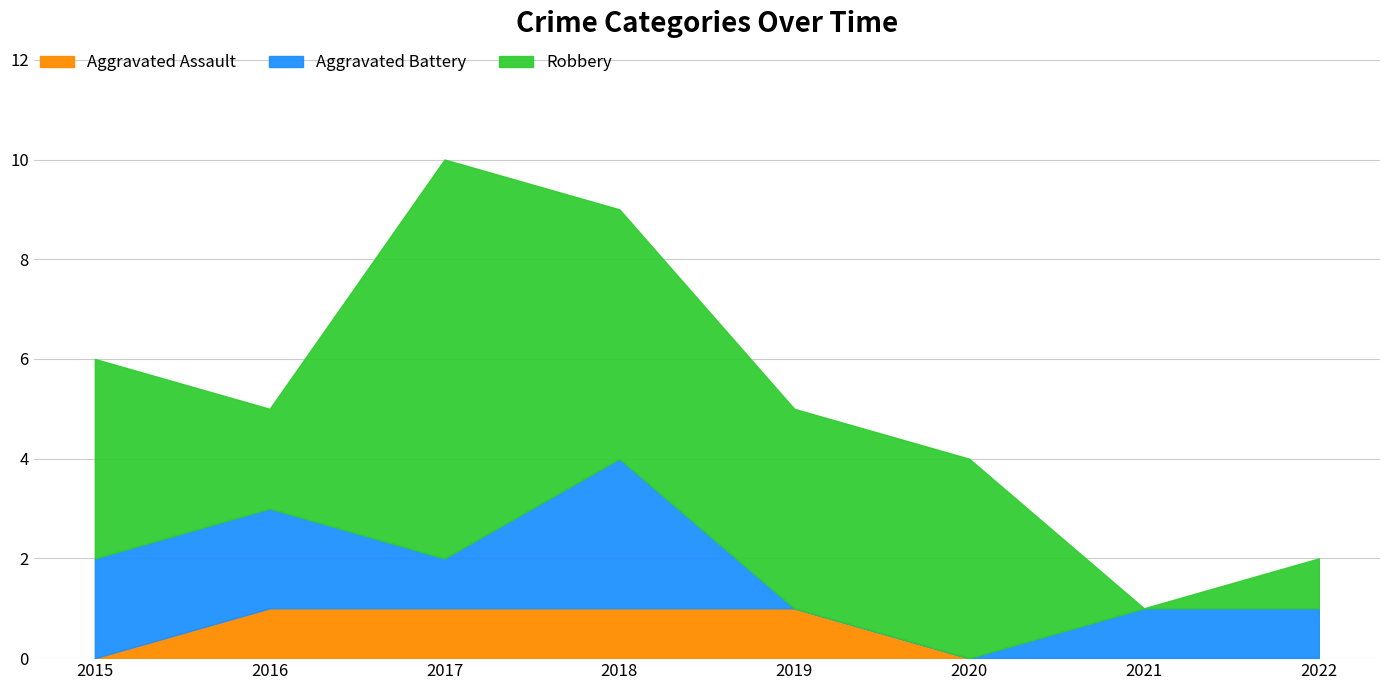

How many Aggravated Battery values are between 1 and 2?

5